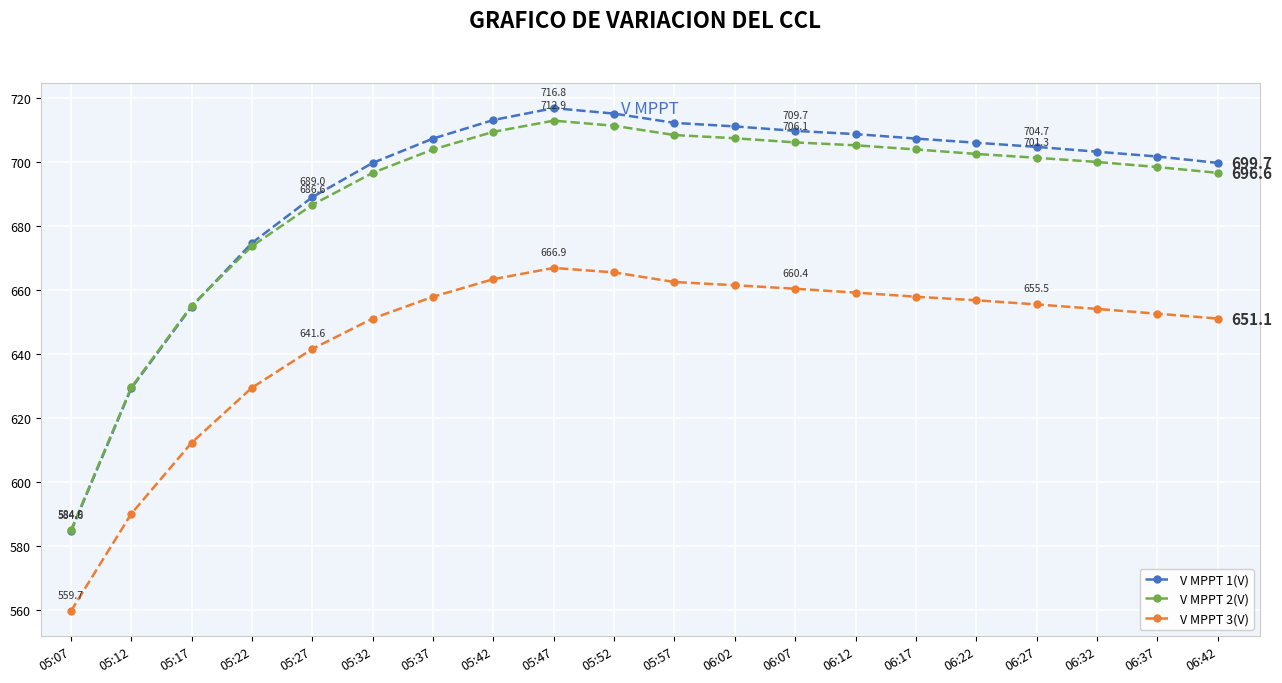

What is the average value of the V MPPT 2(V) series?

689.7